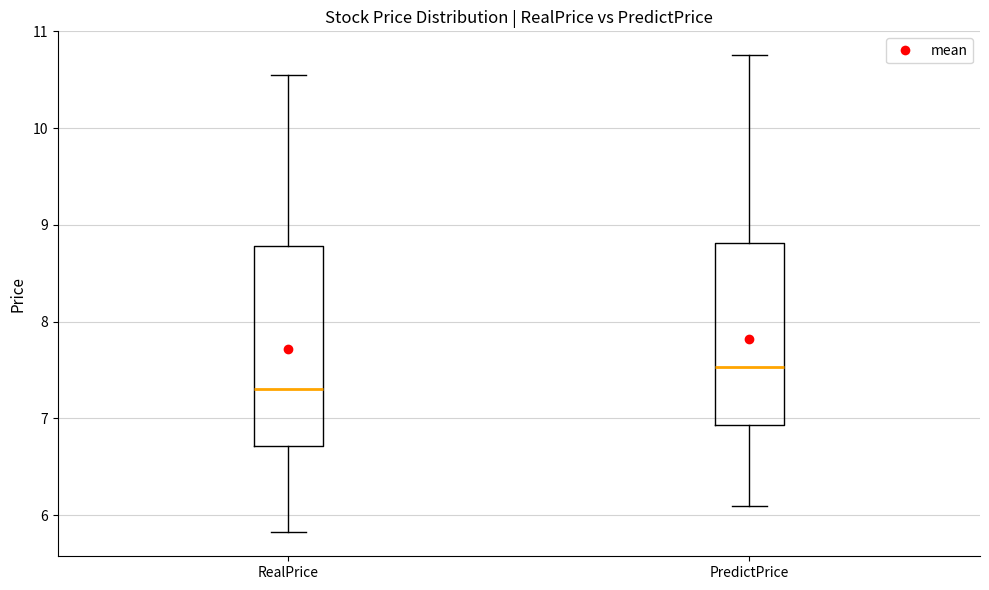

Which box's median line is the lowest?

RealPrice